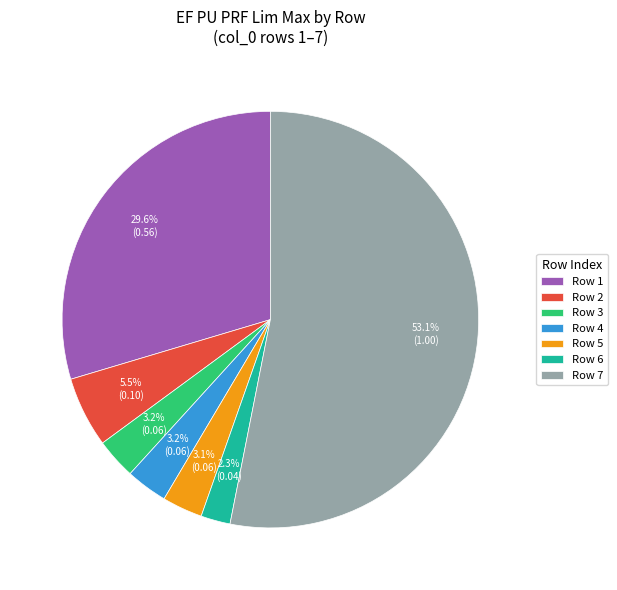

Is there any slice that represents more than half of the pie?

Yes